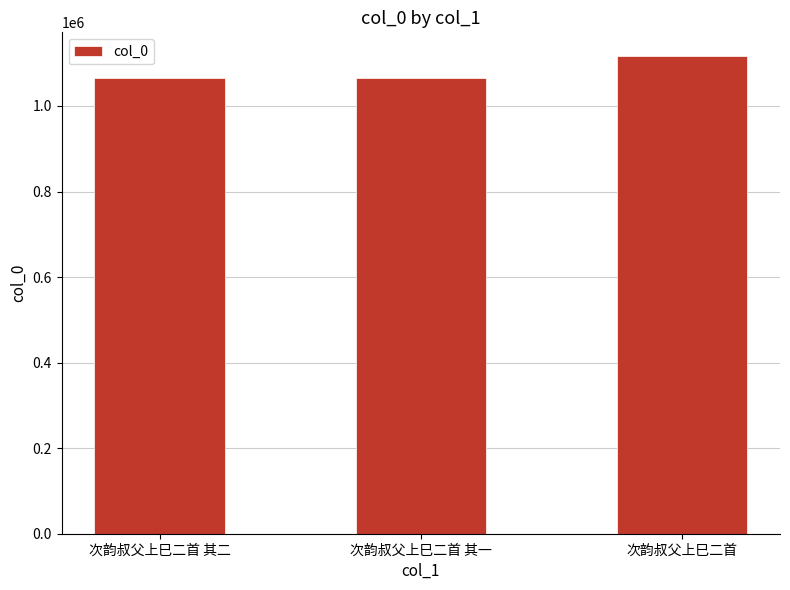

True or false: the data shows 1839235 at 次韵叔父上巳二首 其一.

False